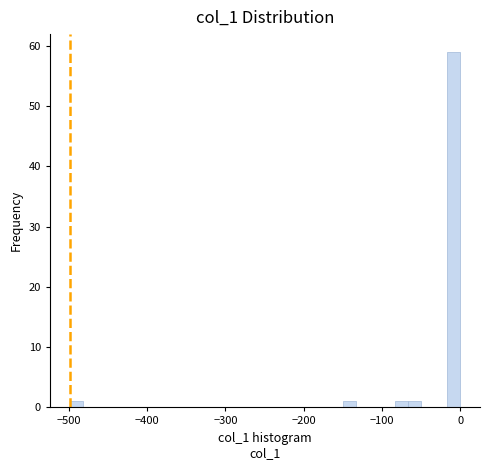

Around what value on the x-axis is the tallest bar? Give the approximate position of its centre, as read against the axis.

-10